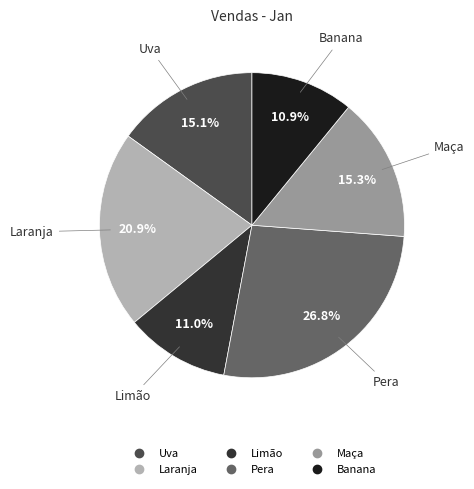

To the nearest percent, what portion does Uva represent?

15%